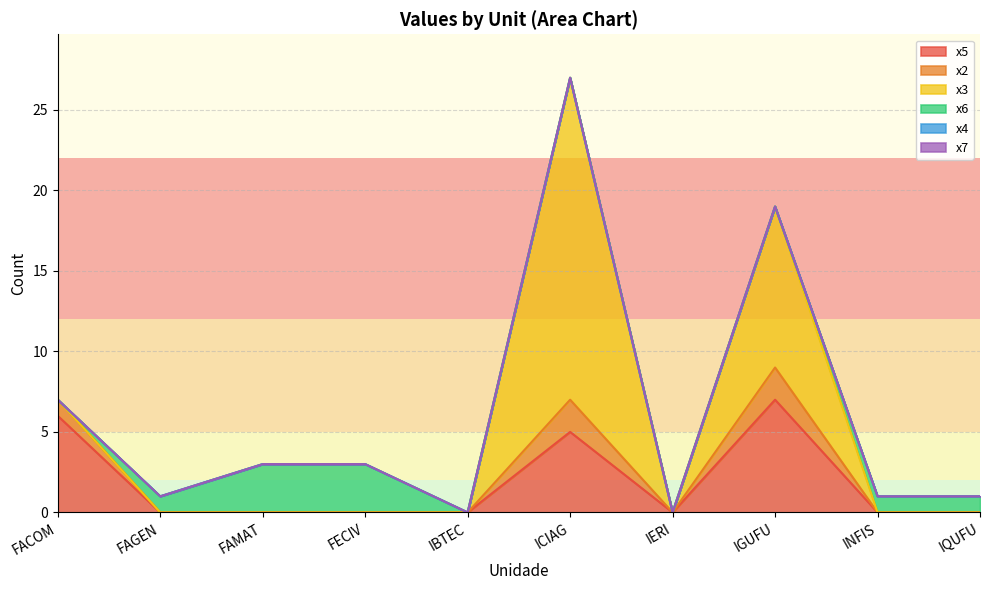

What is the difference between the maximum and minimum values in the x2 series?

2